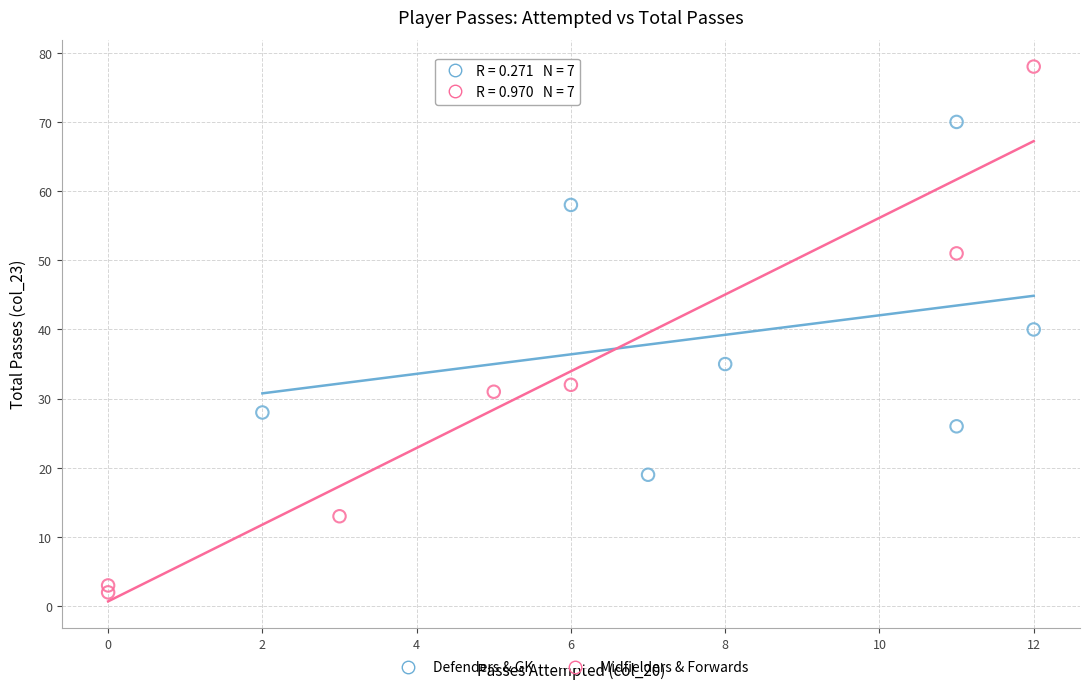

Which series contains the highest Y value?

Midfielders & Forwards